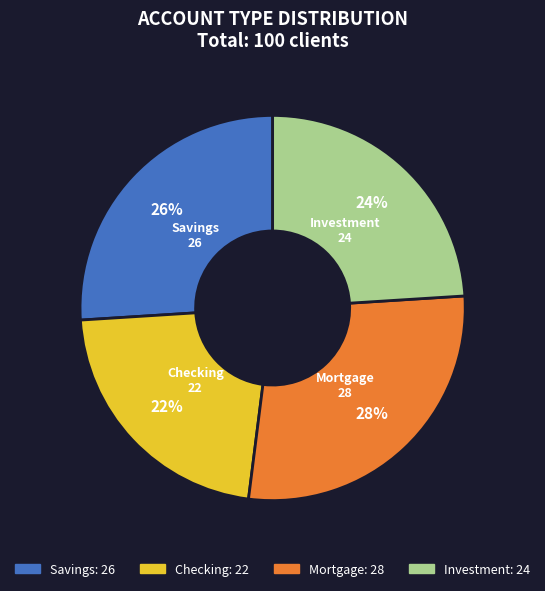

Combined, do Investment and Mortgage account for over 50%?

Yes